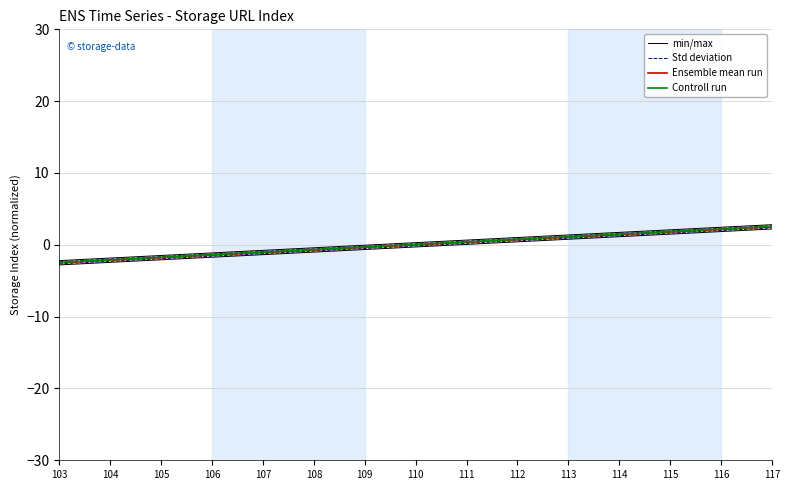

What is the sum of all Std deviation values?

2.2